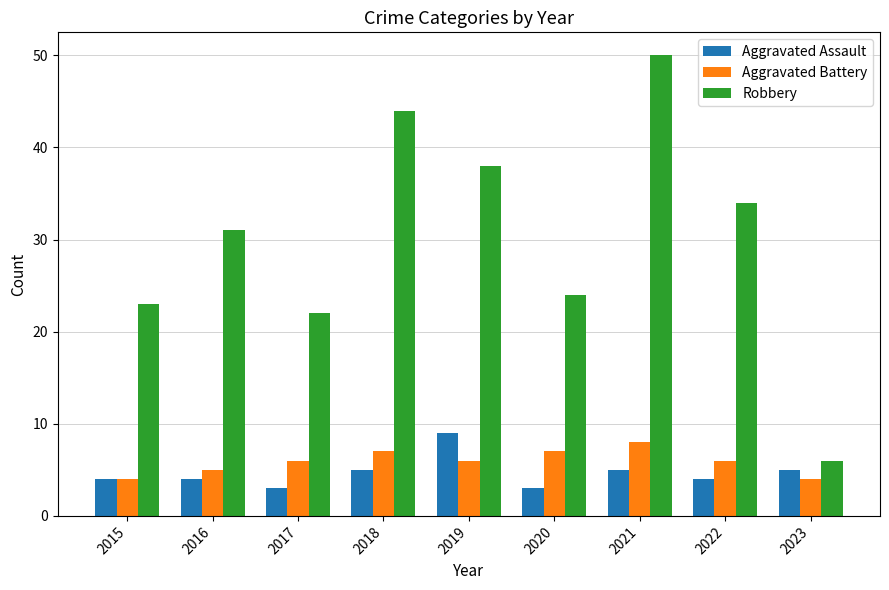

Is it true that Robbery equals 5 at 2015?

False